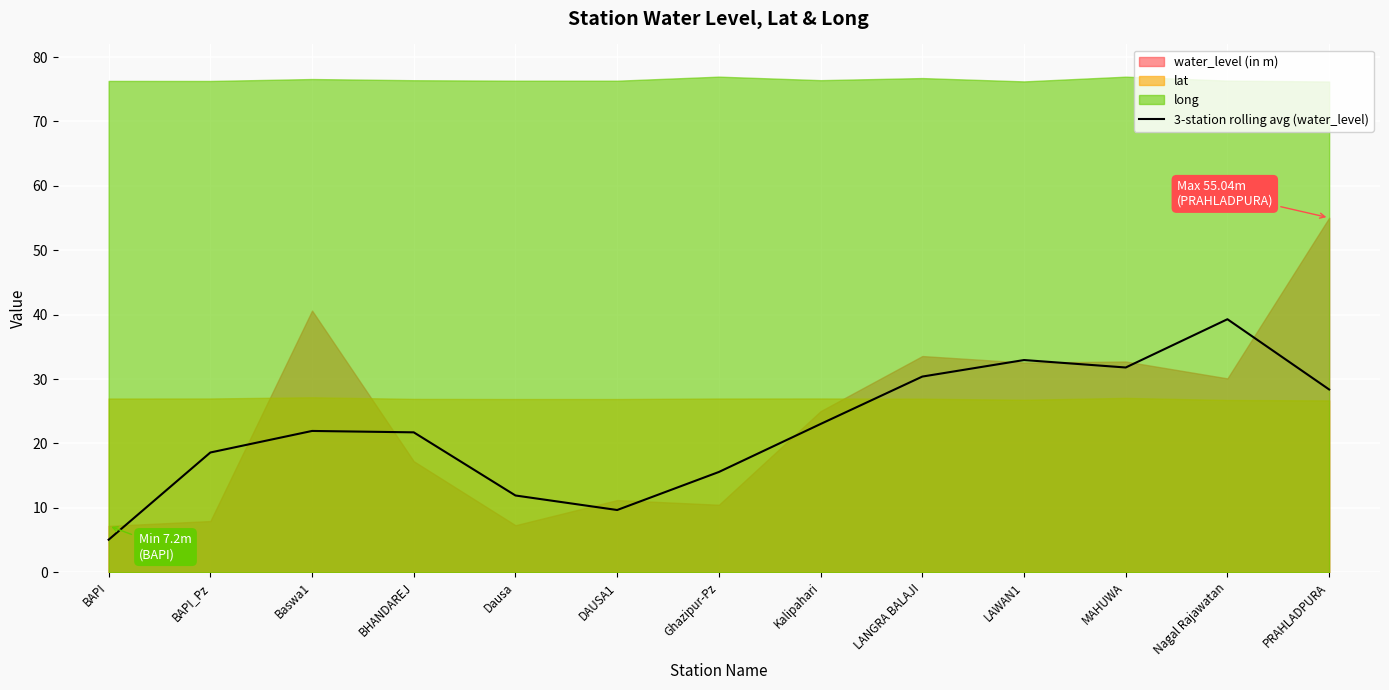

What is the smallest value displayed?

5.0